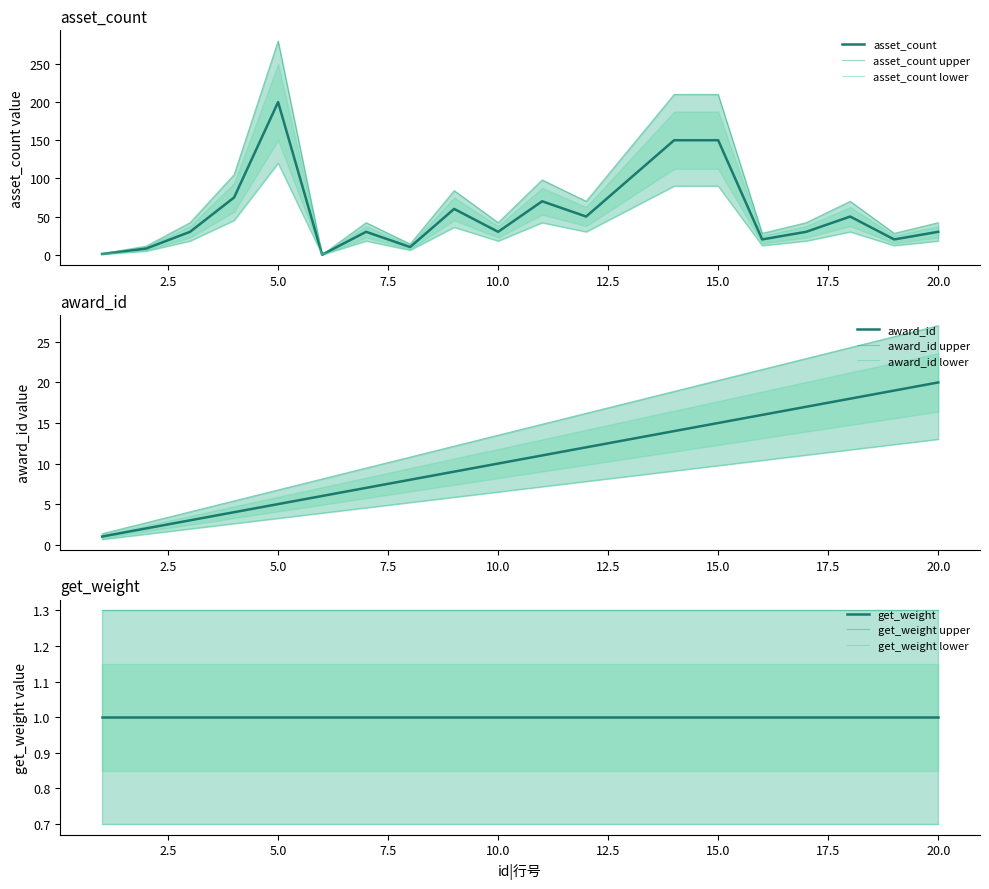

What is the highest value of the award_id series?

20